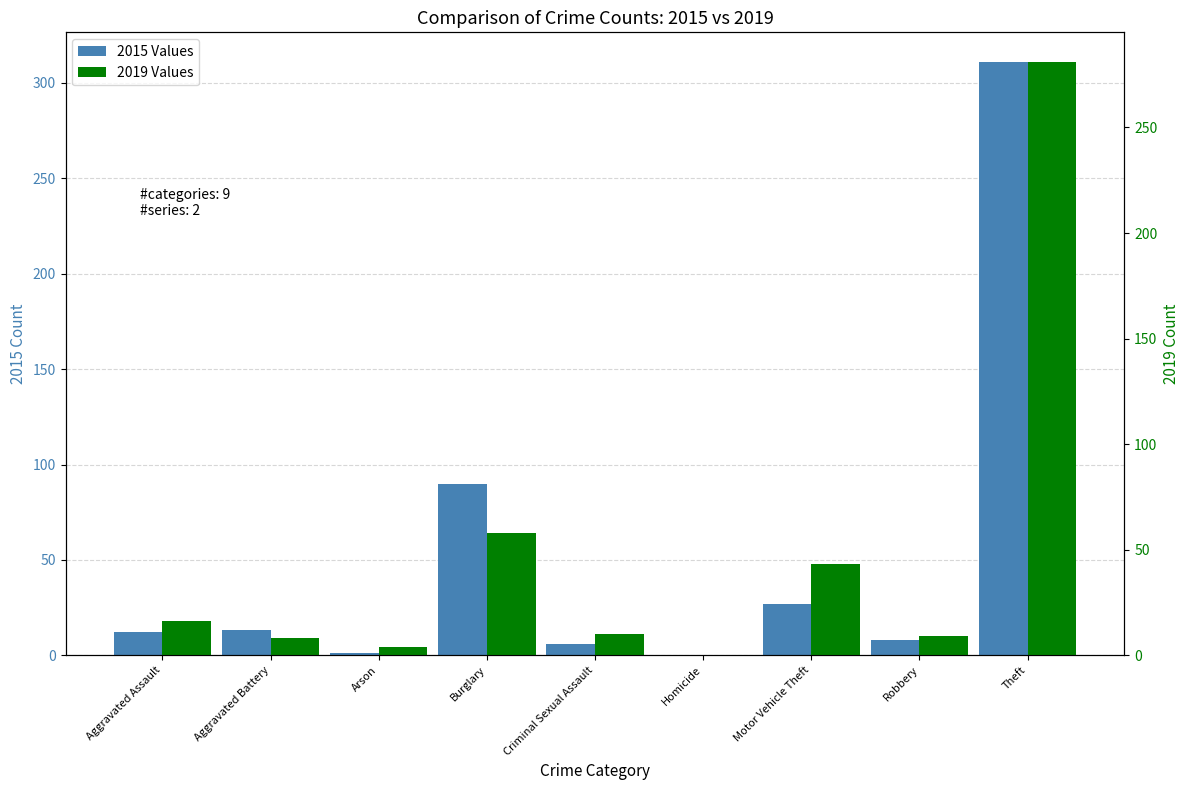

Which label corresponds to the smallest value in the chart?

Homicide